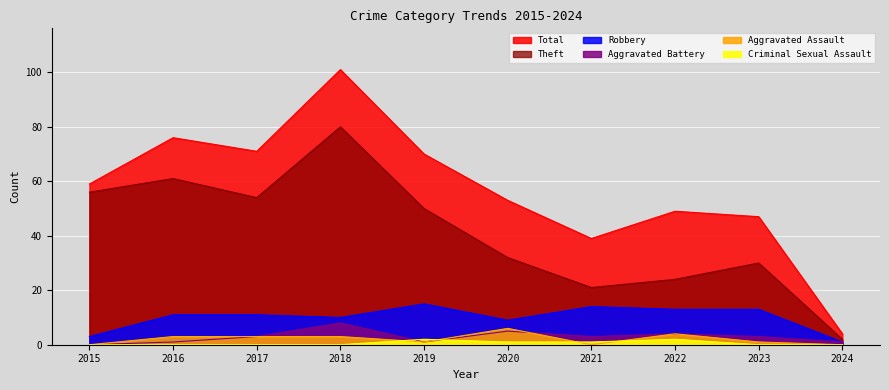

Reading right to left, what are all the values shown in this chart?

Theft: 2	30	24	21	32	50	80	54	61	56
Robbery: 1	13	13	14	9	15	10	11	11	3
Aggravated Battery: 1	3	4	3	5	1	8	3	1	0
Aggravated Assault: 0	1	4	0	6	1	3	3	3	0
Criminal Sexual Assault: 0	0	2	1	1	2	0	0	0	0
Total: 4	47	49	39	53	70	101	71	76	59